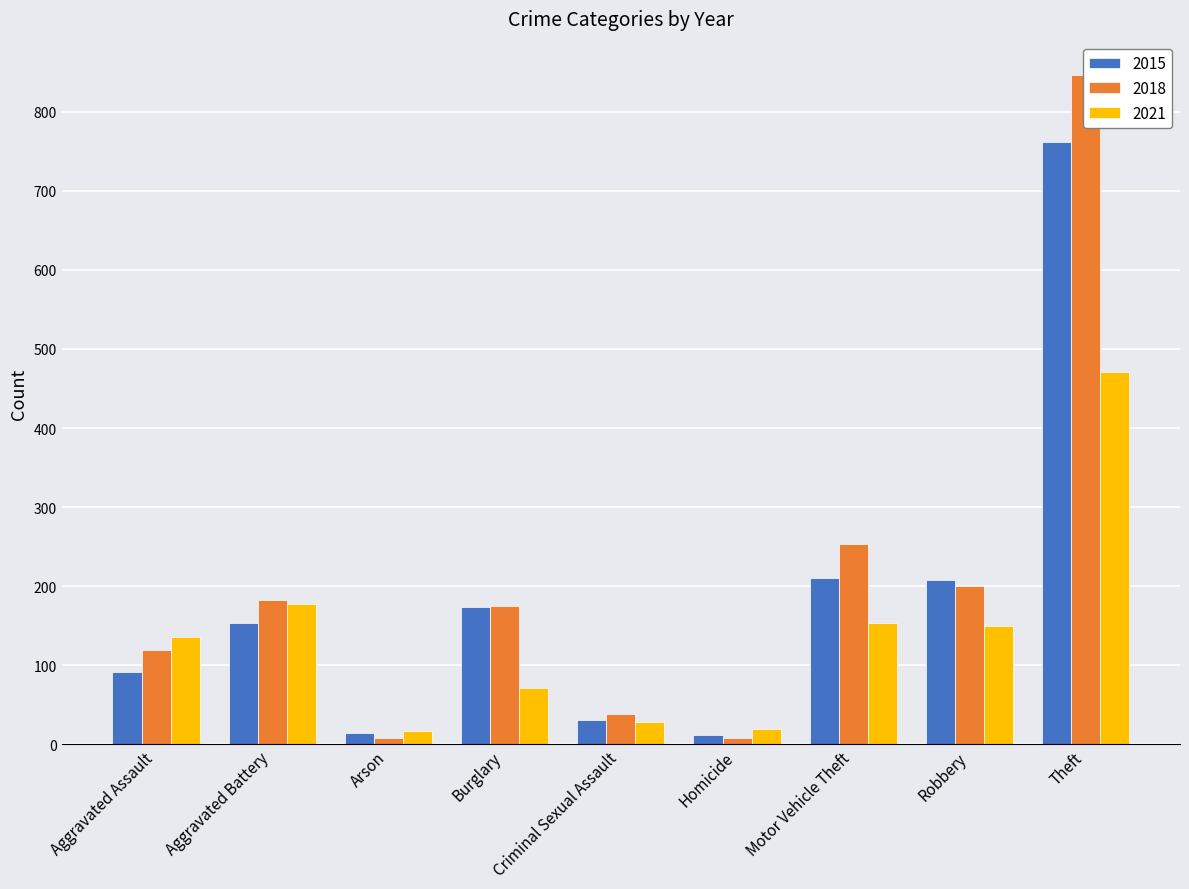

Between Criminal Sexual Assault and Homicide, which series saw the biggest shift?

2018